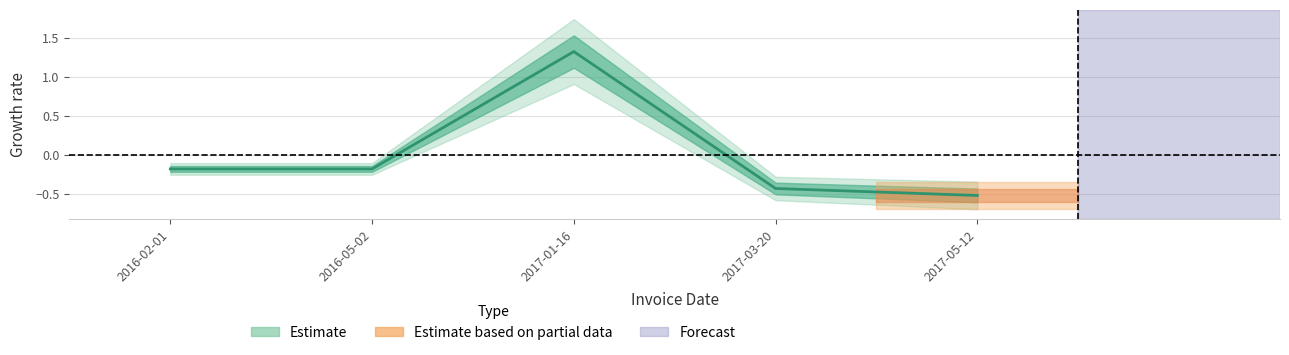

What is the difference between the second highest and minimum values?

0.3